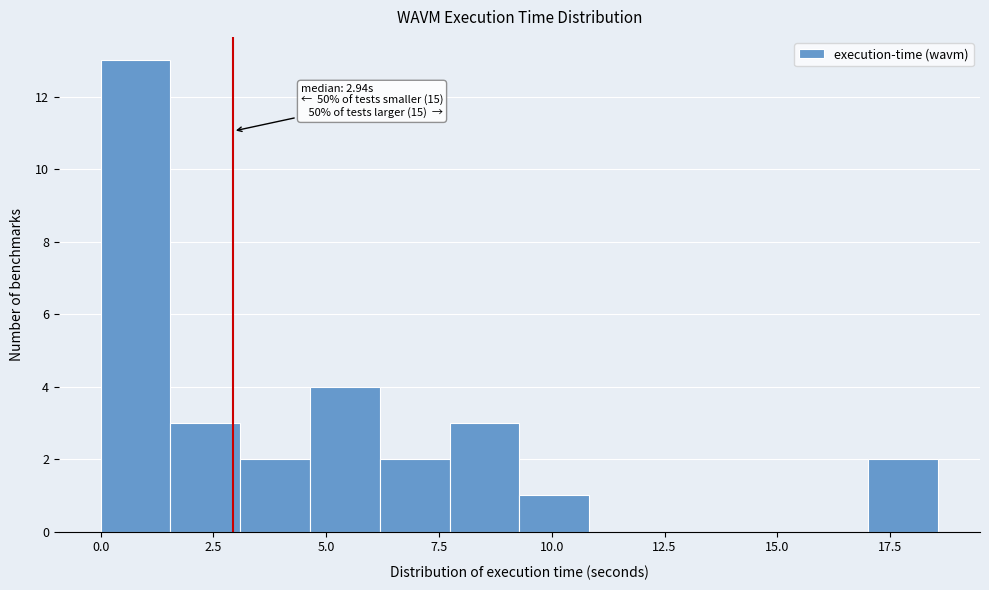

Read against the x-axis, roughly where is the centre of the tallest bar?

1.0